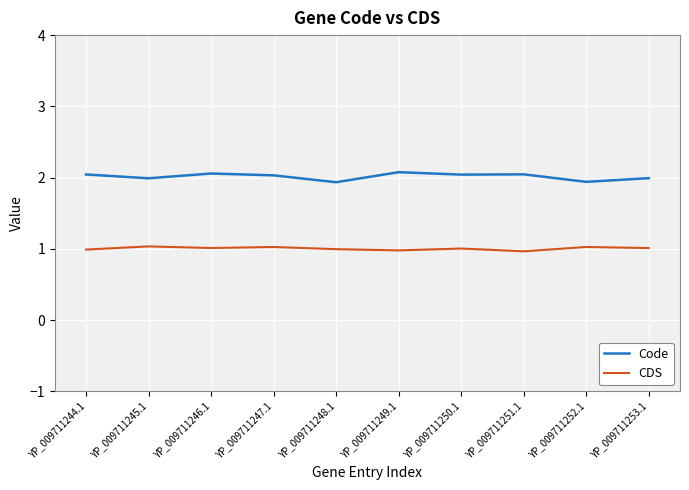

Which series has the widest spread of values?

Code